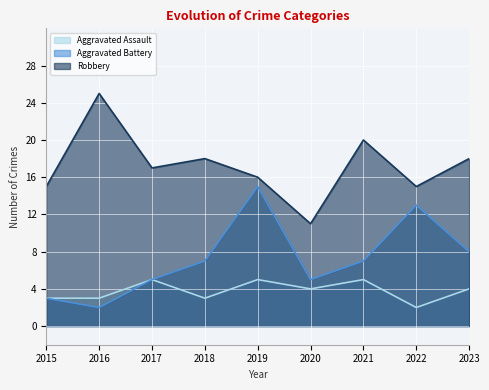

The Aggravated Assault series shows 3 at 2022. True or false?

False